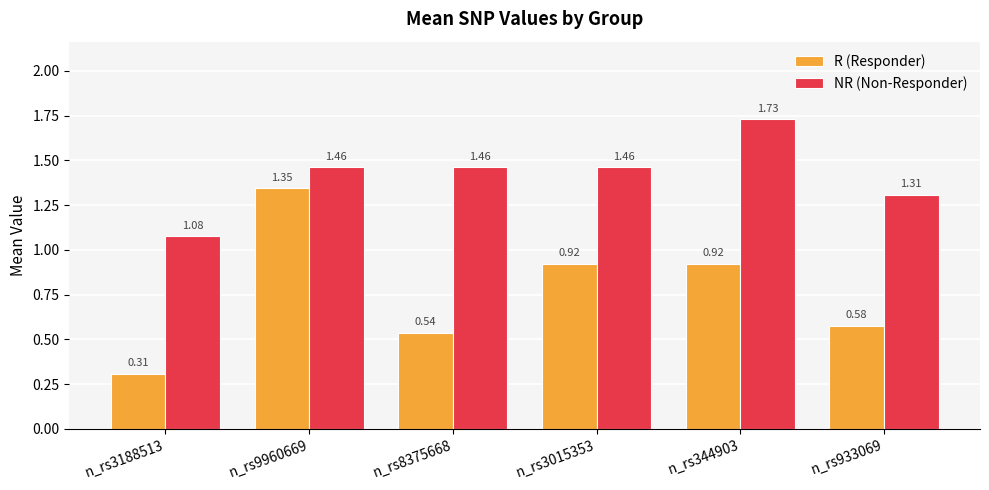

What is the label of the 1st bar from the right?

n_rs933069